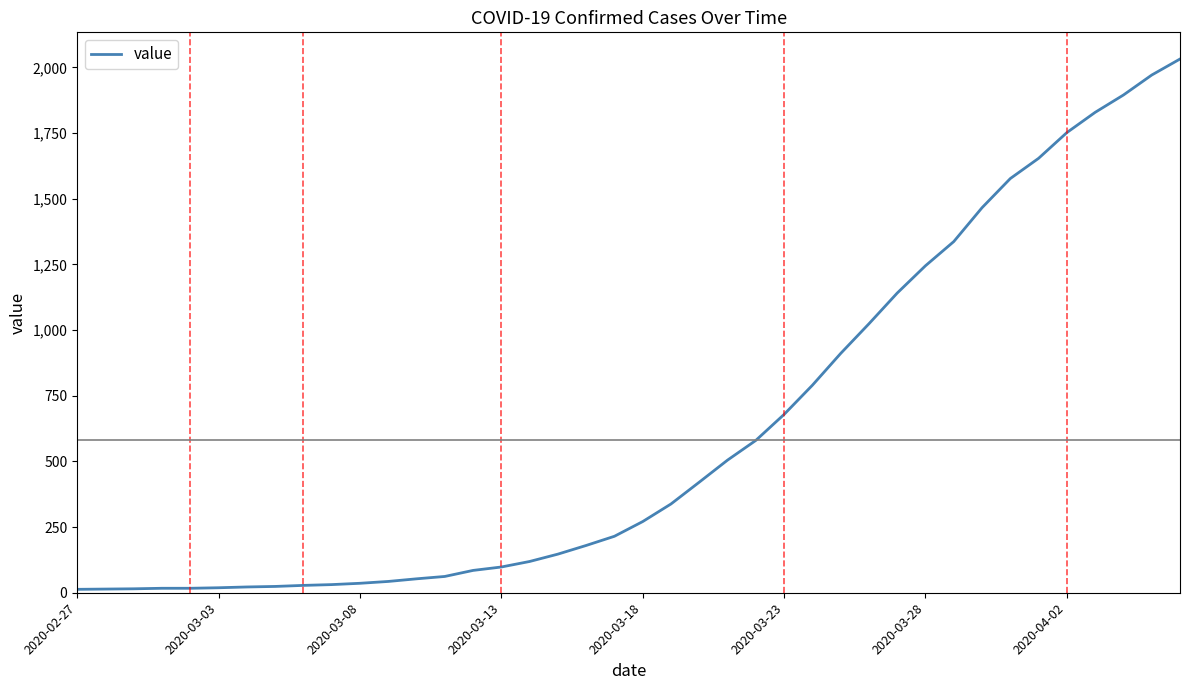

What is the greatest value displayed?

2032